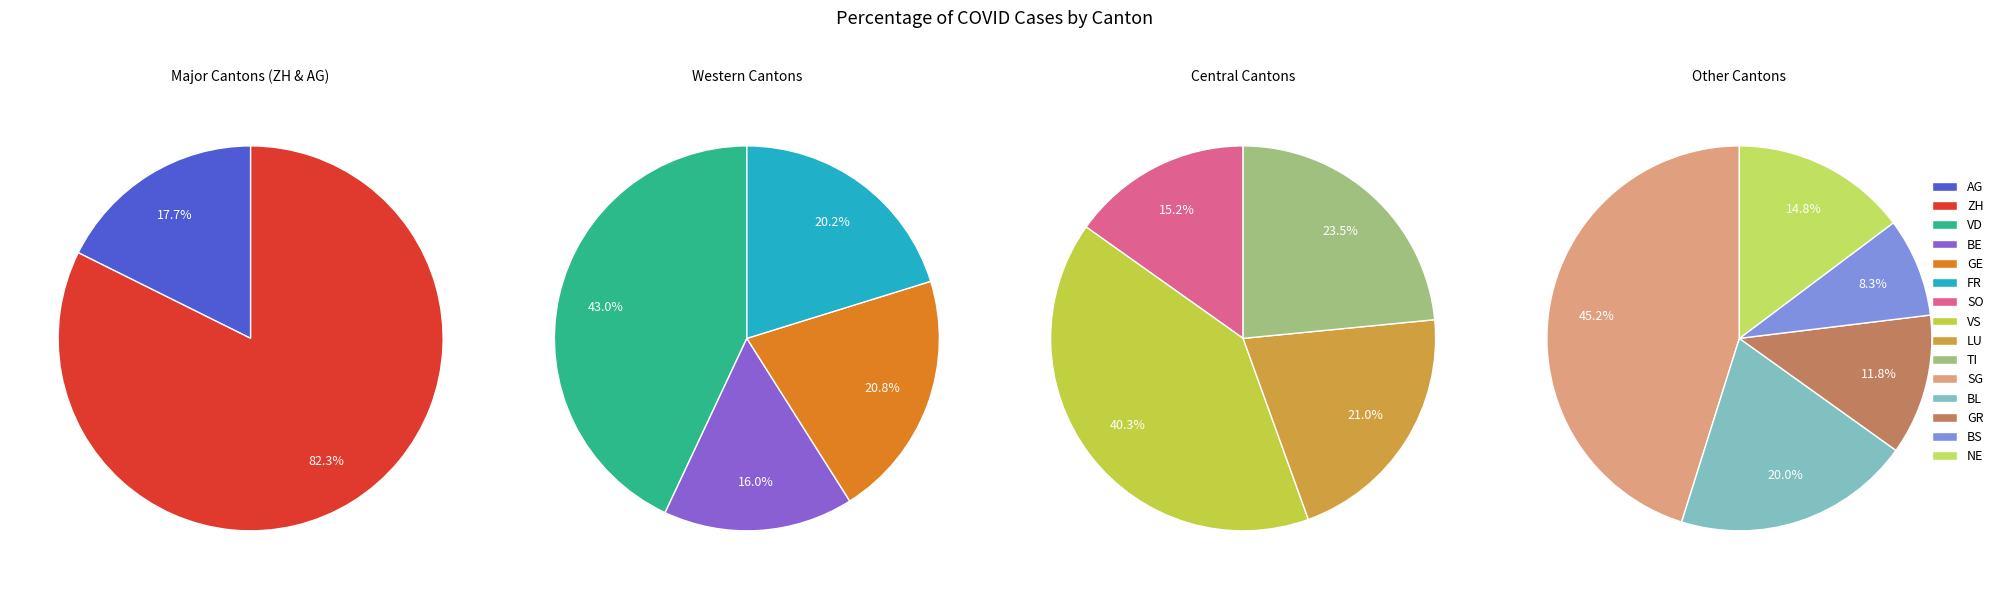

Which has a higher value, TI or VS?

VS